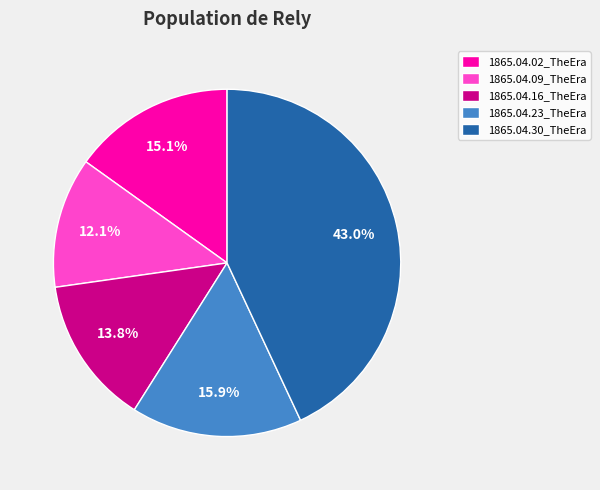

Count the number of slices in the pie.

5